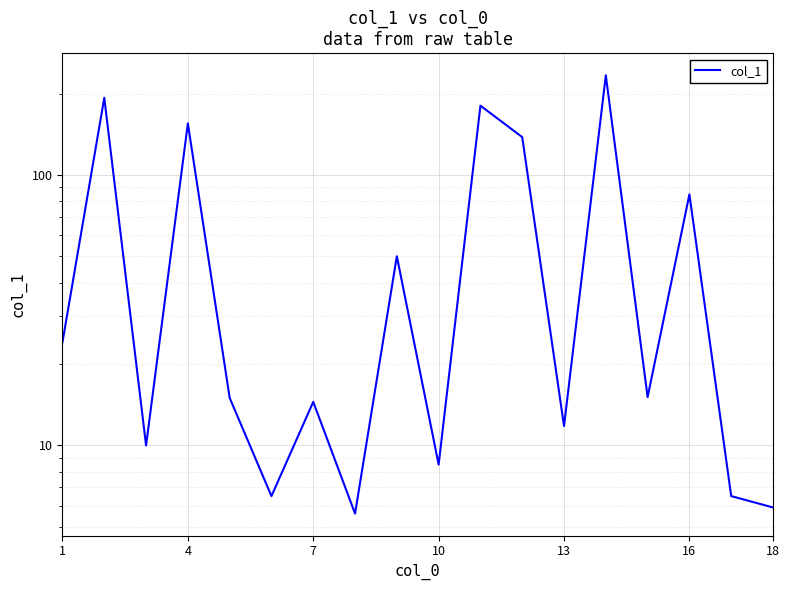

How many values are below 15?

8